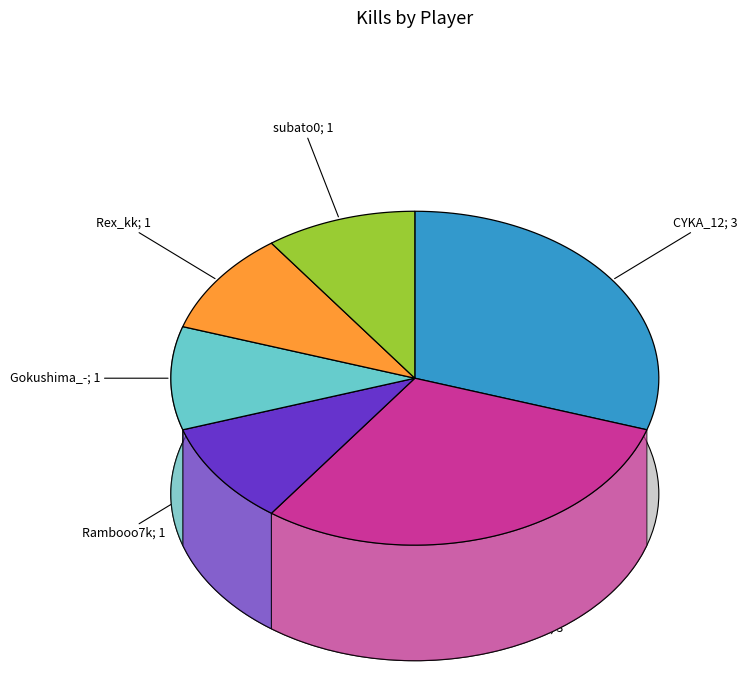

To the nearest percent, what portion does telmen111 represent?

30%